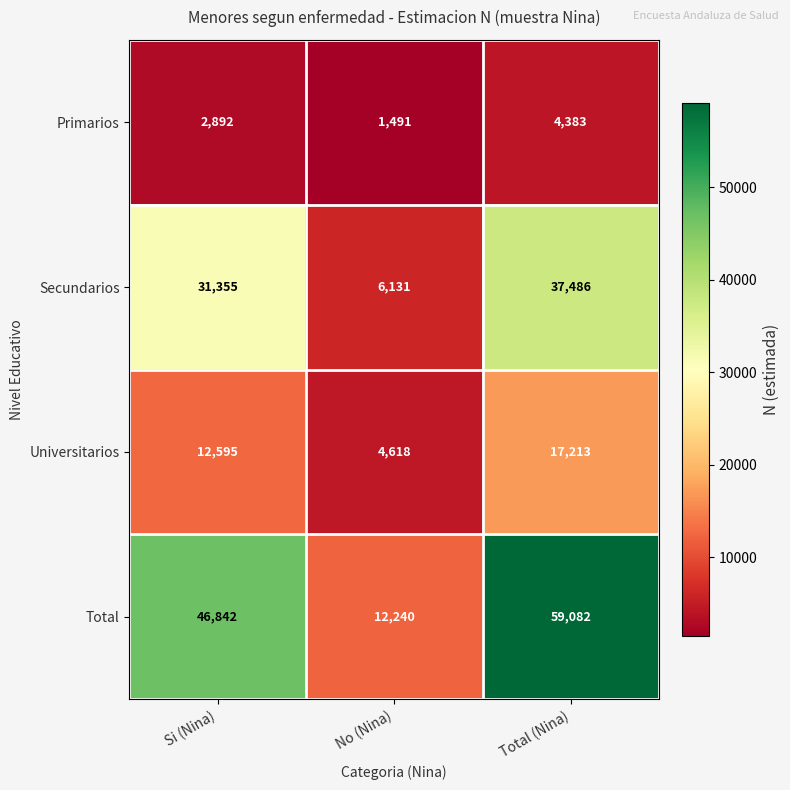

Which series has the largest total across all categories?

Total